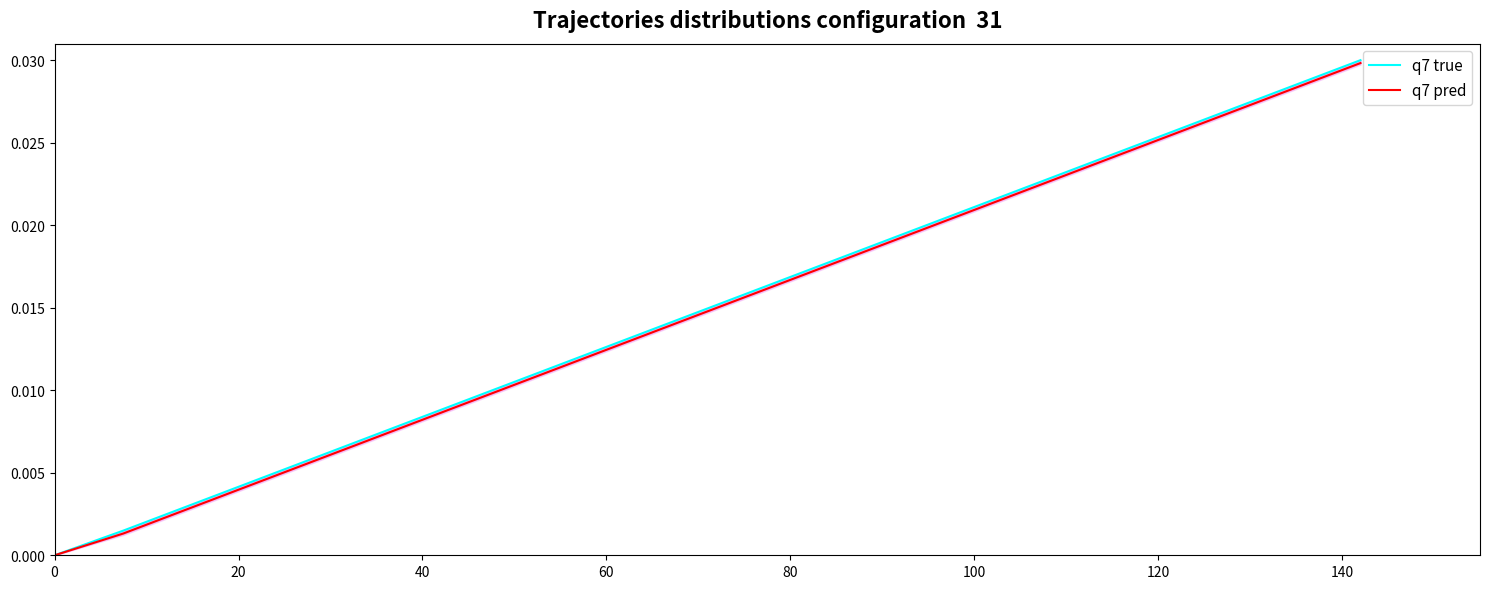

True or false: q7 true has more than 2 interior local peaks.

False